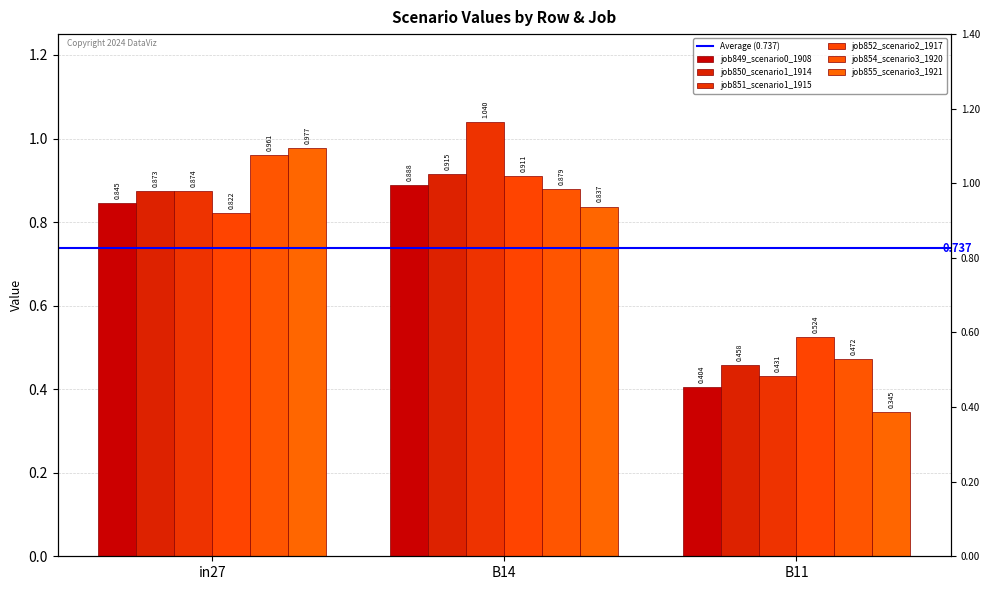

What is the label of the 1st bar from the right?

B11